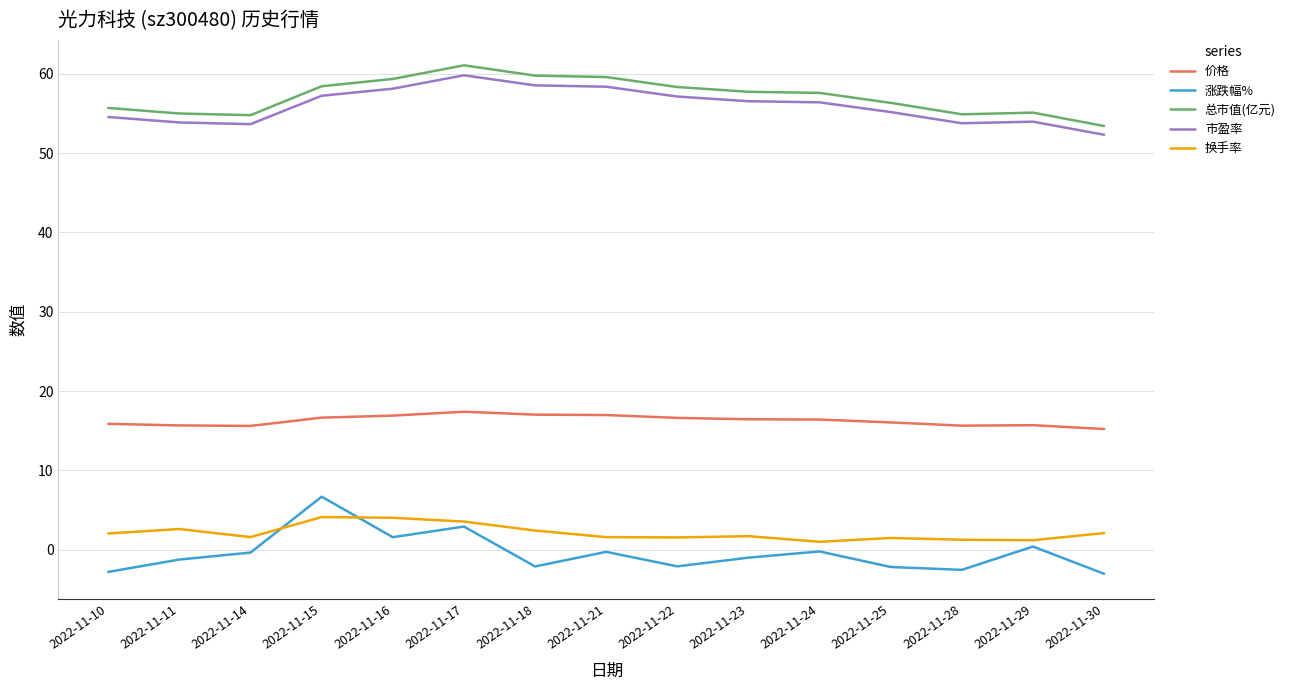

What are all the series names shown in the legend?

价格, 涨跌幅%, 总市值(亿元), 市盈率, 换手率